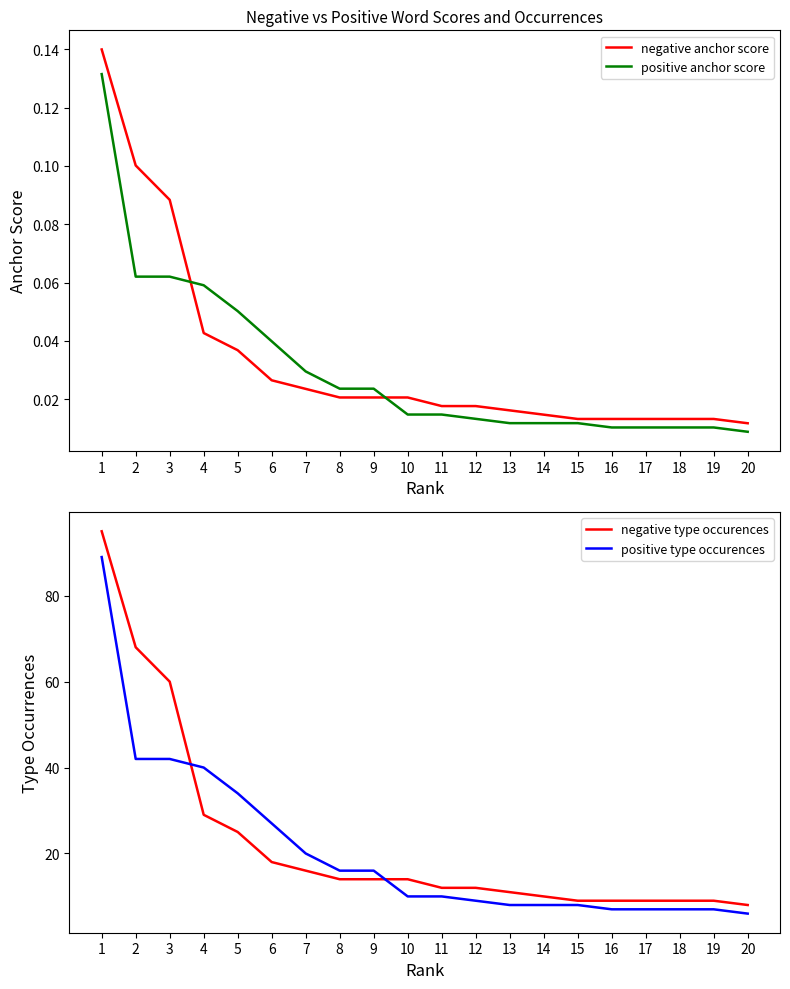

Which series has the widest spread of values?

negative type occurences